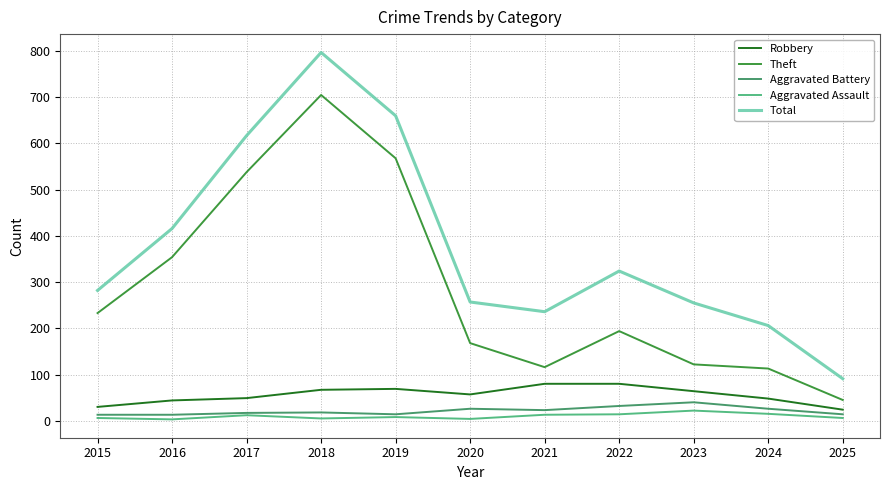

Which series has the widest spread of values?

Total